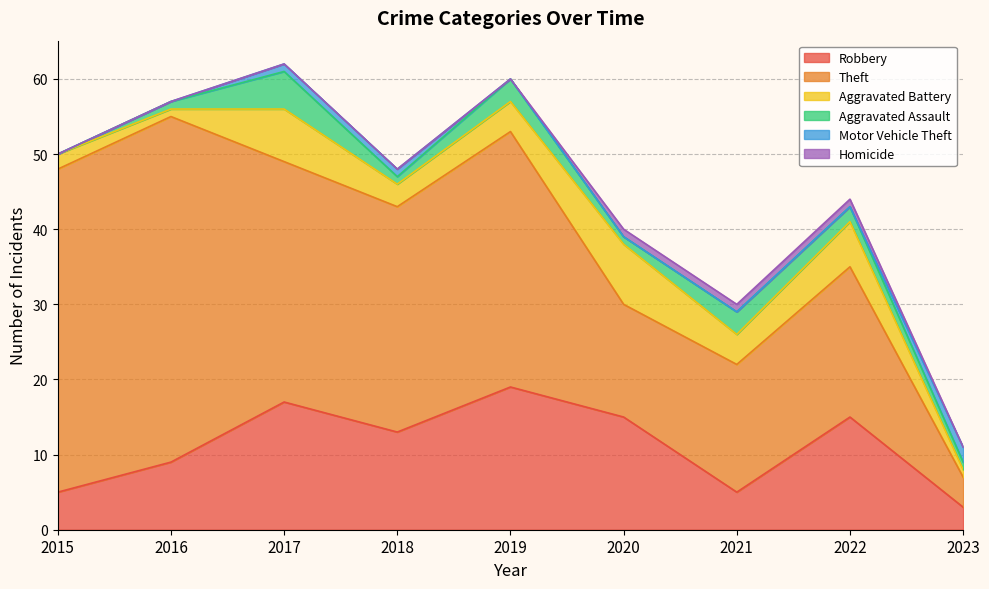

Is it true that Robbery equals 3 at 2023?

True